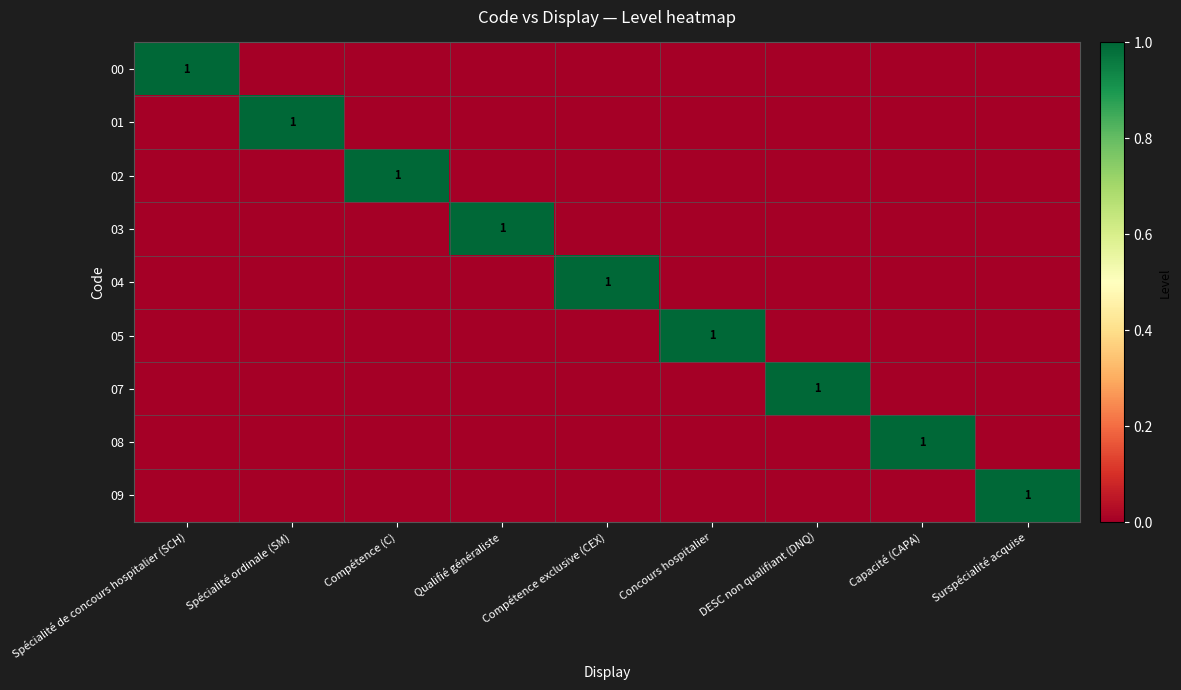

Is it true that 05 equals 2 at Concours hospitalier?

False